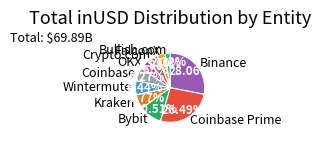

What percentage is NOT represented by FalconX?

96.3%